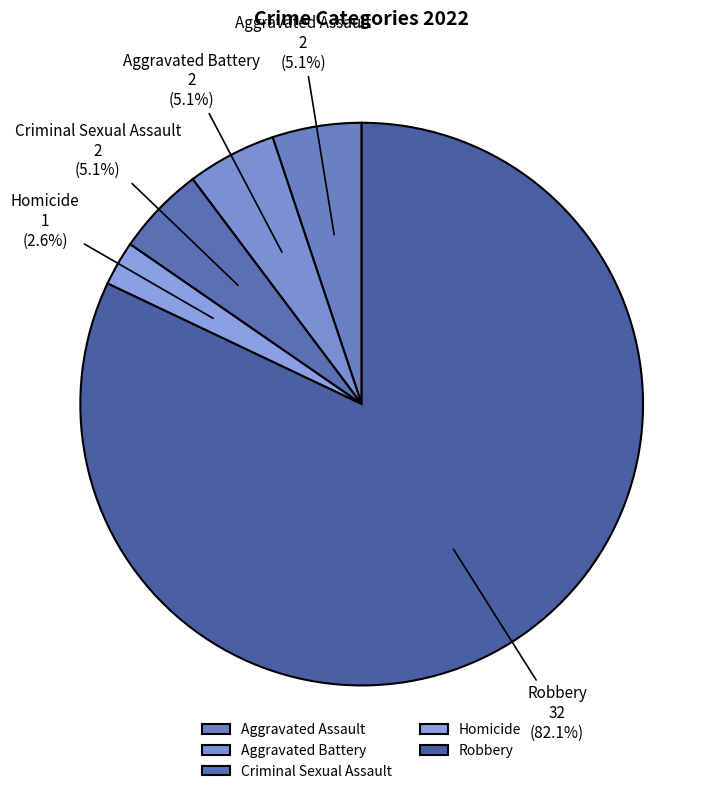

To the nearest percent, what is the combined percentage of Robbery and Aggravated Battery?

87%